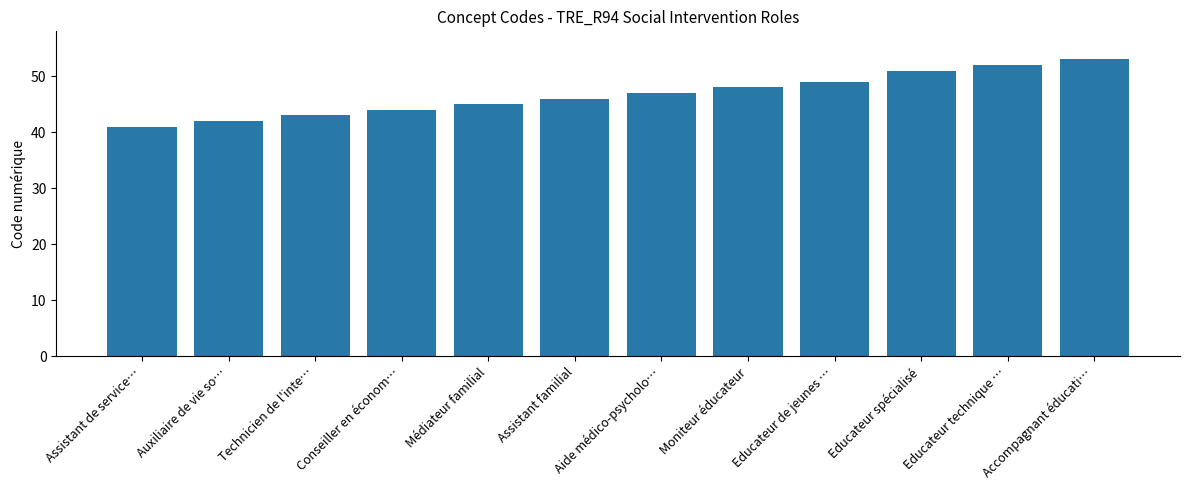

Which has a higher value, Médiateur familial or Technicien de l'inte…?

Médiateur familial